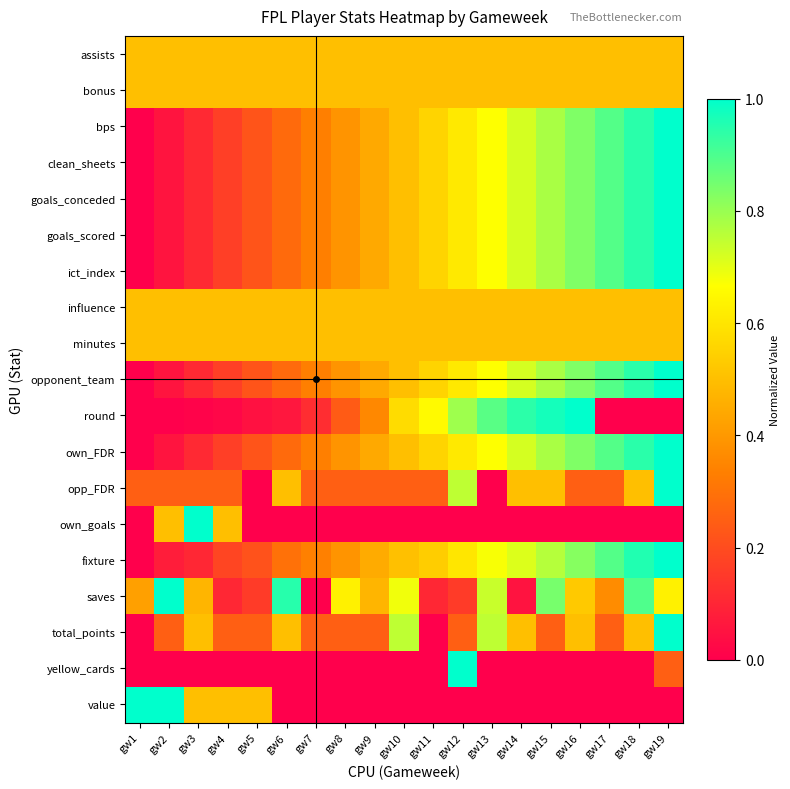

Reading right to left, extract all data points from this chart.

assists: gw19=0.5	gw18=0.5	gw17=0.5	gw16=0.5	gw15=0.5	gw14=0.5	gw13=0.5	gw12=0.5	gw11=0.5	gw10=0.5	gw9=0.5	gw8=0.5	gw7=0.5	gw6=0.5	gw5=0.5	gw4=0.5	gw3=0.5	gw2=0.5	gw1=0.5
bonus: gw19=0.5	gw18=0.5	gw17=0.5	gw16=0.5	gw15=0.5	gw14=0.5	gw13=0.5	gw12=0.5	gw11=0.5	gw10=0.5	gw9=0.5	gw8=0.5	gw7=0.5	gw6=0.5	gw5=0.5	gw4=0.5	gw3=0.5	gw2=0.5	gw1=0.5
bps: gw19=1.0	gw18=0.9	gw17=0.9	gw16=0.8	gw15=0.8	gw14=0.7	gw13=0.7	gw12=0.6	gw11=0.6	gw10=0.5	gw9=0.4	gw8=0.4	gw7=0.3	gw6=0.3	gw5=0.2	gw4=0.2	gw3=0.1	gw2=0.1	gw1=0.0
clean_sheets: gw19=1.0	gw18=0.9	gw17=0.9	gw16=0.8	gw15=0.8	gw14=0.7	gw13=0.7	gw12=0.6	gw11=0.6	gw10=0.5	gw9=0.4	gw8=0.4	gw7=0.3	gw6=0.3	gw5=0.2	gw4=0.2	gw3=0.1	gw2=0.1	gw1=0.0
goals_conceded: gw19=1.0	gw18=0.9	gw17=0.9	gw16=0.8	gw15=0.8	gw14=0.7	gw13=0.7	gw12=0.6	gw11=0.6	gw10=0.5	gw9=0.4	gw8=0.4	gw7=0.3	gw6=0.3	gw5=0.2	gw4=0.2	gw3=0.1	gw2=0.1	gw1=0.0
goals_scored: gw19=1.0	gw18=0.9	gw17=0.9	gw16=0.8	gw15=0.8	gw14=0.7	gw13=0.7	gw12=0.6	gw11=0.6	gw10=0.5	gw9=0.4	gw8=0.4	gw7=0.3	gw6=0.3	gw5=0.2	gw4=0.2	gw3=0.1	gw2=0.1	gw1=0.0
ict_index: gw19=1.0	gw18=0.9	gw17=0.9	gw16=0.8	gw15=0.8	gw14=0.7	gw13=0.7	gw12=0.6	gw11=0.6	gw10=0.5	gw9=0.4	gw8=0.4	gw7=0.3	gw6=0.3	gw5=0.2	gw4=0.2	gw3=0.1	gw2=0.1	gw1=0.0
influence: gw19=0.5	gw18=0.5	gw17=0.5	gw16=0.5	gw15=0.5	gw14=0.5	gw13=0.5	gw12=0.5	gw11=0.5	gw10=0.5	gw9=0.5	gw8=0.5	gw7=0.5	gw6=0.5	gw5=0.5	gw4=0.5	gw3=0.5	gw2=0.5	gw1=0.5
minutes: gw19=0.5	gw18=0.5	gw17=0.5	gw16=0.5	gw15=0.5	gw14=0.5	gw13=0.5	gw12=0.5	gw11=0.5	gw10=0.5	gw9=0.5	gw8=0.5	gw7=0.5	gw6=0.5	gw5=0.5	gw4=0.5	gw3=0.5	gw2=0.5	gw1=0.5
opponent_team: gw19=1.0	gw18=0.9	gw17=0.9	gw16=0.8	gw15=0.8	gw14=0.7	gw13=0.7	gw12=0.6	gw11=0.6	gw10=0.5	gw9=0.4	gw8=0.4	gw7=0.3	gw6=0.3	gw5=0.2	gw4=0.2	gw3=0.1	gw2=0.1	gw1=0.0
round: gw19=0.0	gw18=0.0	gw17=0.0	gw16=1.0	gw15=1.0	gw14=0.9	gw13=0.9	gw12=0.8	gw11=0.7	gw10=0.6	gw9=0.4	gw8=0.2	gw7=0.1	gw6=0.1	gw5=0.0	gw4=0.0	gw3=0.0	gw2=0.0	gw1=0.0
own_FDR: gw19=1.0	gw18=0.9	gw17=0.9	gw16=0.8	gw15=0.8	gw14=0.7	gw13=0.7	gw12=0.6	gw11=0.6	gw10=0.5	gw9=0.4	gw8=0.4	gw7=0.3	gw6=0.3	gw5=0.2	gw4=0.2	gw3=0.1	gw2=0.1	gw1=0.0
opp_FDR: gw19=1.0	gw18=0.5	gw17=0.2	gw16=0.2	gw15=0.5	gw14=0.5	gw13=0.0	gw12=0.8	gw11=0.2	gw10=0.2	gw9=0.2	gw8=0.2	gw7=0.2	gw6=0.5	gw5=0.0	gw4=0.2	gw3=0.2	gw2=0.2	gw1=0.2
own_goals: gw19=0.0	gw18=0.0	gw17=0.0	gw16=0.0	gw15=0.0	gw14=0.0	gw13=0.0	gw12=0.0	gw11=0.0	gw10=0.0	gw9=0.0	gw8=0.0	gw7=0.0	gw6=0.0	gw5=0.0	gw4=0.5	gw3=1.0	gw2=0.5	gw1=0.0
fixture: gw19=1.0	gw18=1.0	gw17=0.9	gw16=0.8	gw15=0.8	gw14=0.7	gw13=0.7	gw12=0.6	gw11=0.5	gw10=0.5	gw9=0.4	gw8=0.4	gw7=0.3	gw6=0.3	gw5=0.2	gw4=0.2	gw3=0.1	gw2=0.1	gw1=0.0
saves: gw19=0.6	gw18=0.9	gw17=0.4	gw16=0.5	gw15=0.8	gw14=0.1	gw13=0.7	gw12=0.2	gw11=0.1	gw10=0.7	gw9=0.5	gw8=0.6	gw7=0.0	gw6=0.9	gw5=0.2	gw4=0.1	gw3=0.5	gw2=1.0	gw1=0.4
total_points: gw19=1.0	gw18=0.5	gw17=0.2	gw16=0.5	gw15=0.2	gw14=0.5	gw13=0.8	gw12=0.2	gw11=0.0	gw10=0.8	gw9=0.2	gw8=0.2	gw7=0.2	gw6=0.5	gw5=0.2	gw4=0.2	gw3=0.5	gw2=0.2	gw1=0.0
yellow_cards: gw19=0.2	gw18=0.0	gw17=0.0	gw16=0.0	gw15=0.0	gw14=0.0	gw13=0.0	gw12=1.0	gw11=0.0	gw10=0.0	gw9=0.0	gw8=0.0	gw7=0.0	gw6=0.0	gw5=0.0	gw4=0.0	gw3=0.0	gw2=0.0	gw1=0.0
value: gw19=0.0	gw18=0.0	gw17=0.0	gw16=0.0	gw15=0.0	gw14=0.0	gw13=0.0	gw12=0.0	gw11=0.0	gw10=0.0	gw9=0.0	gw8=0.0	gw7=0.0	gw6=0.0	gw5=0.5	gw4=0.5	gw3=0.5	gw2=1.0	gw1=1.0